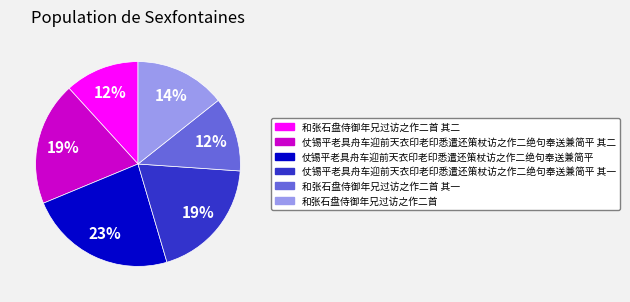

To the nearest percent, what is the average slice percentage?

17%